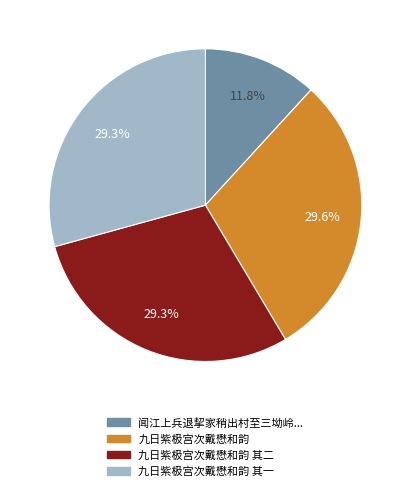

Does any single category account for the majority?

No